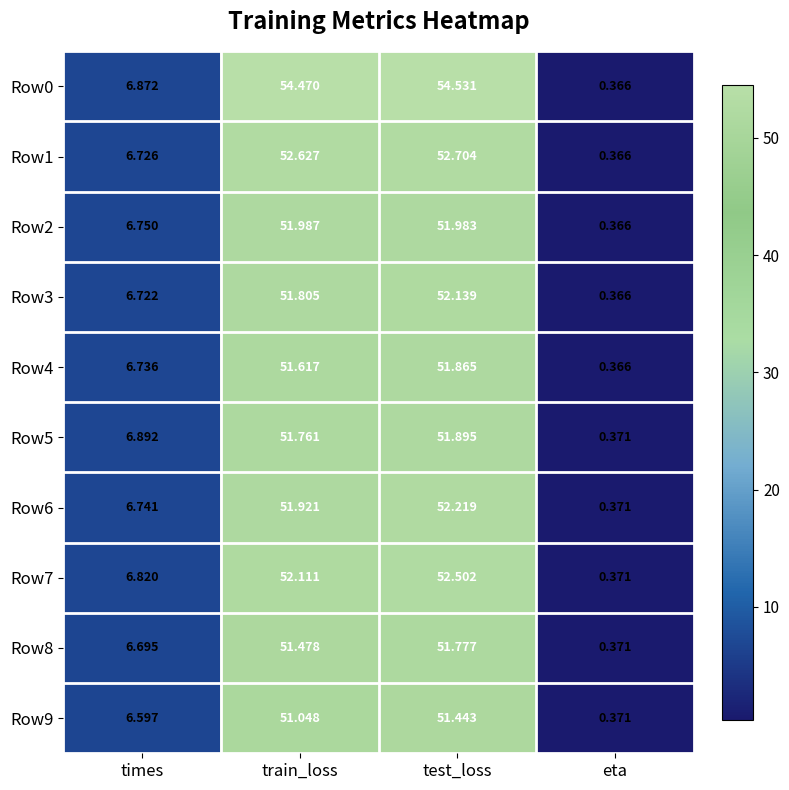

At which category is the sum across all series the highest?

test_loss